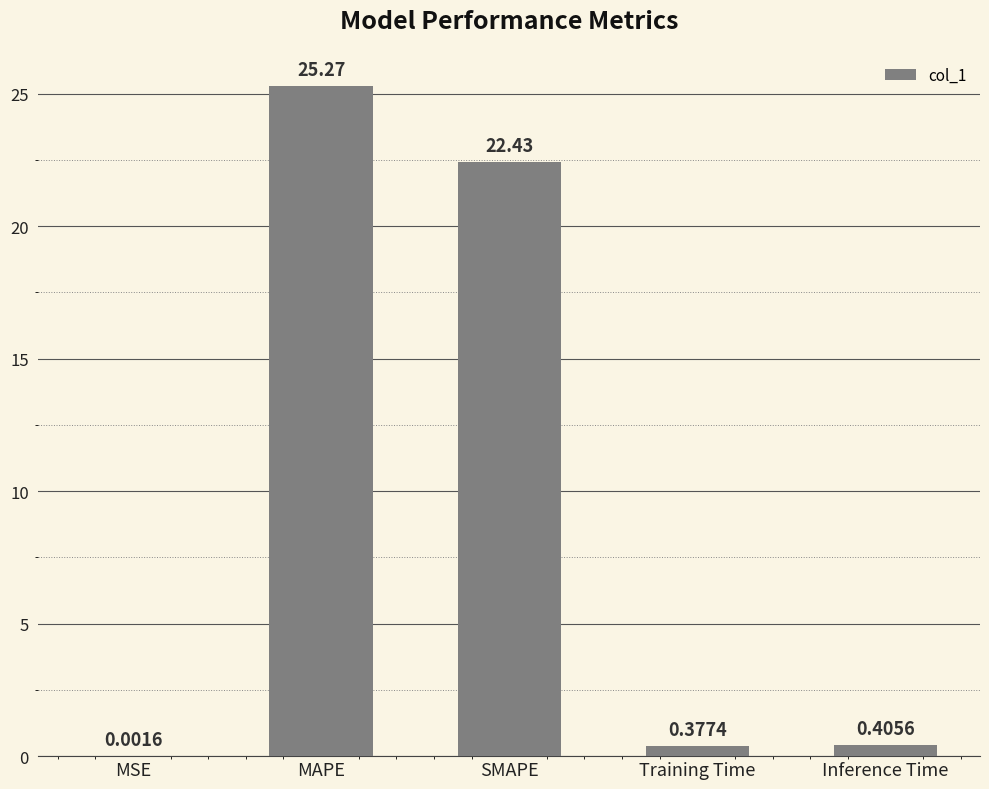

At which category does the chart reach its peak across all series?

MAPE